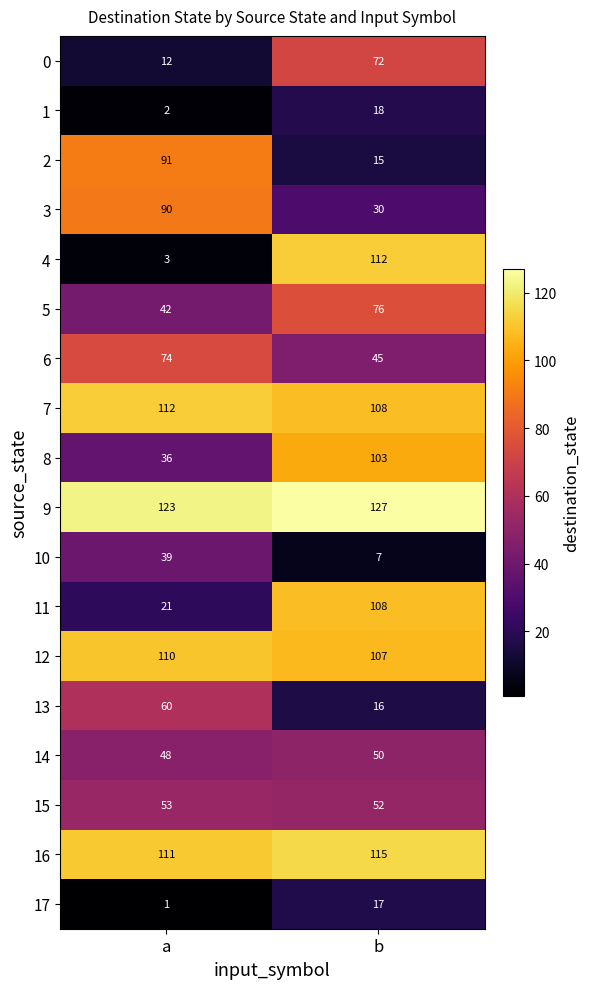

What is the maximum value shown in the chart?

127